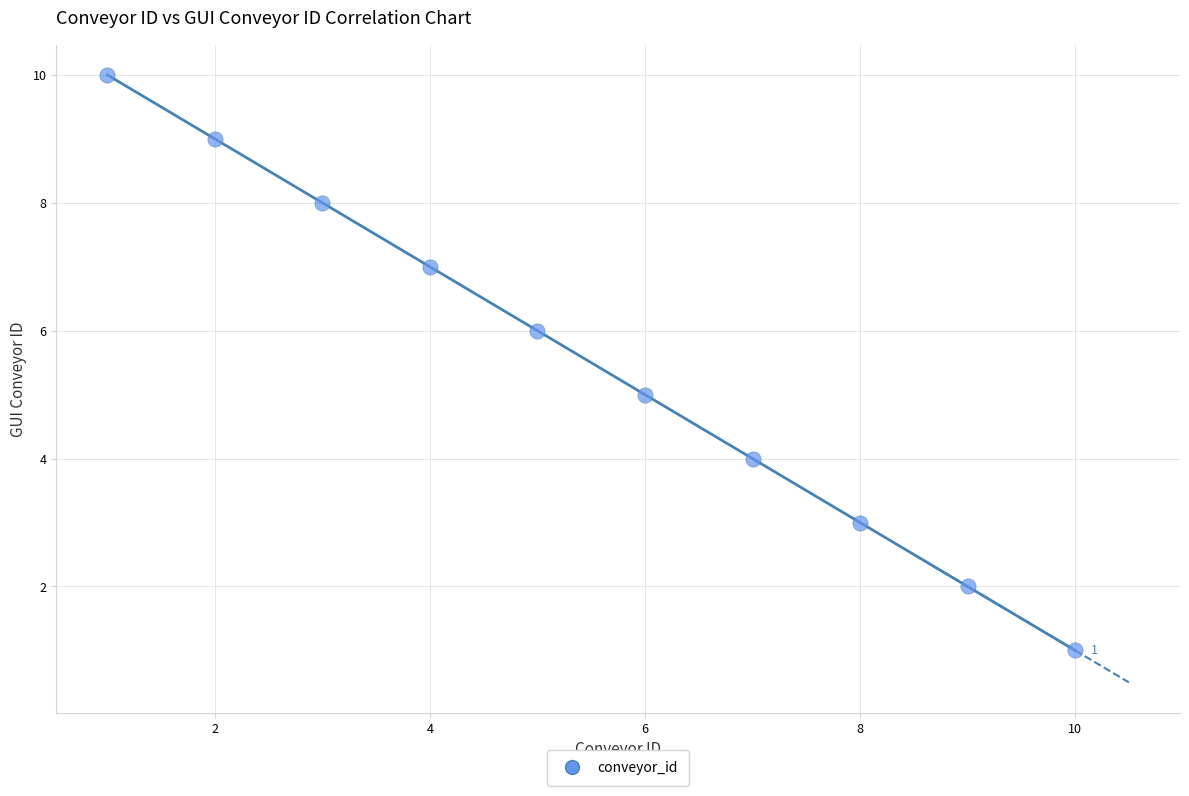

What is the range of X values (max minus min)?

9